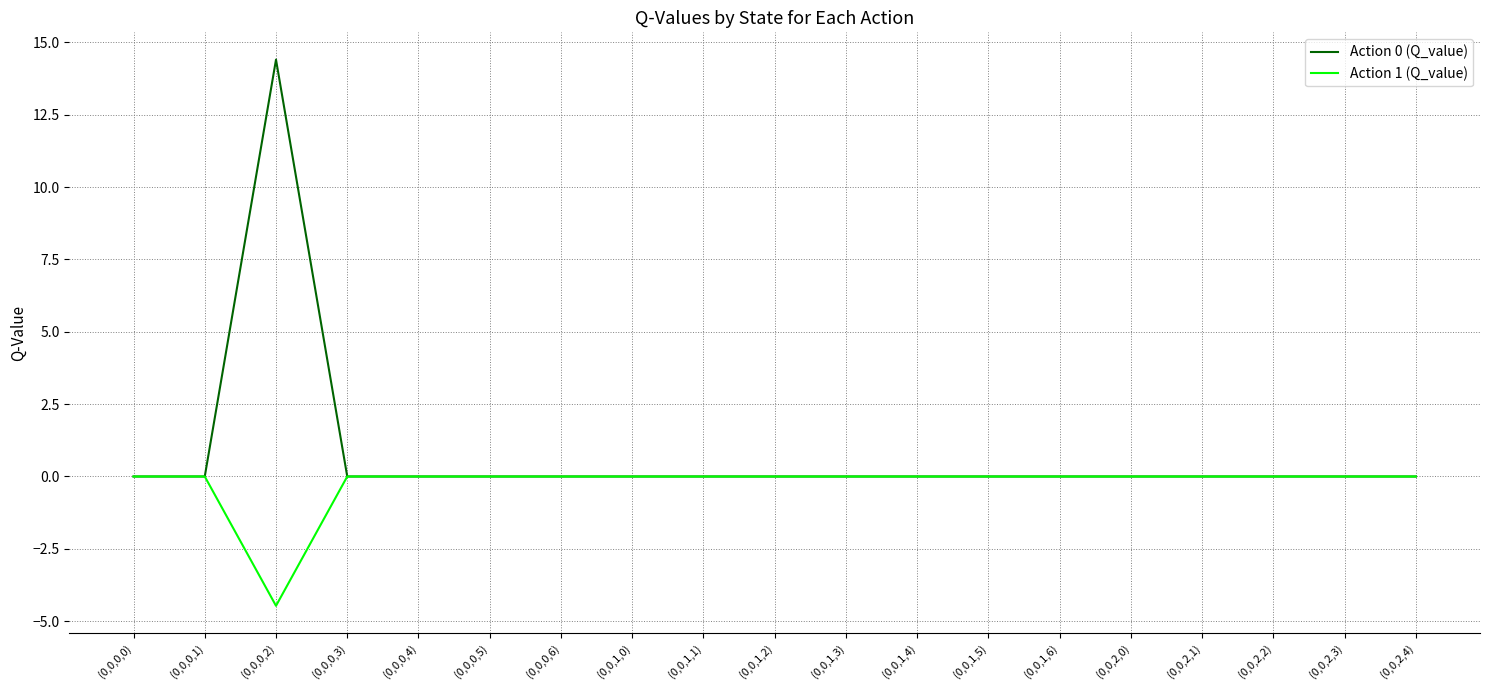

Reading right to left, list all the values displayed in this chart.

Action 0 (Q_value): 0.0	0.0	0.0	0.0	0.0	0.0	0.0	0.0	0.0	0.0	0.0	0.0	0.0	0.0	0.0	0.0	14.4	0.0	0.0
Action 1 (Q_value): 0.0	0.0	0.0	0.0	0.0	0.0	0.0	0.0	0.0	0.0	0.0	0.0	0.0	0.0	0.0	0.0	-4.5	0.0	0.0